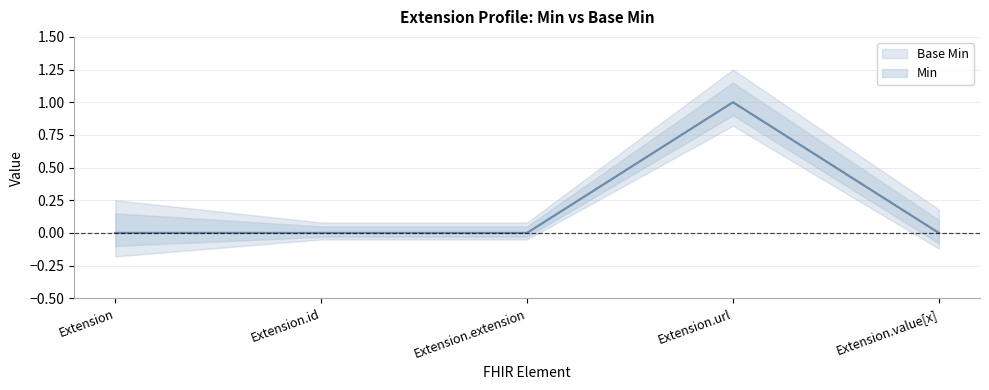

Where is the first local maximum for Base Min?

Extension.url